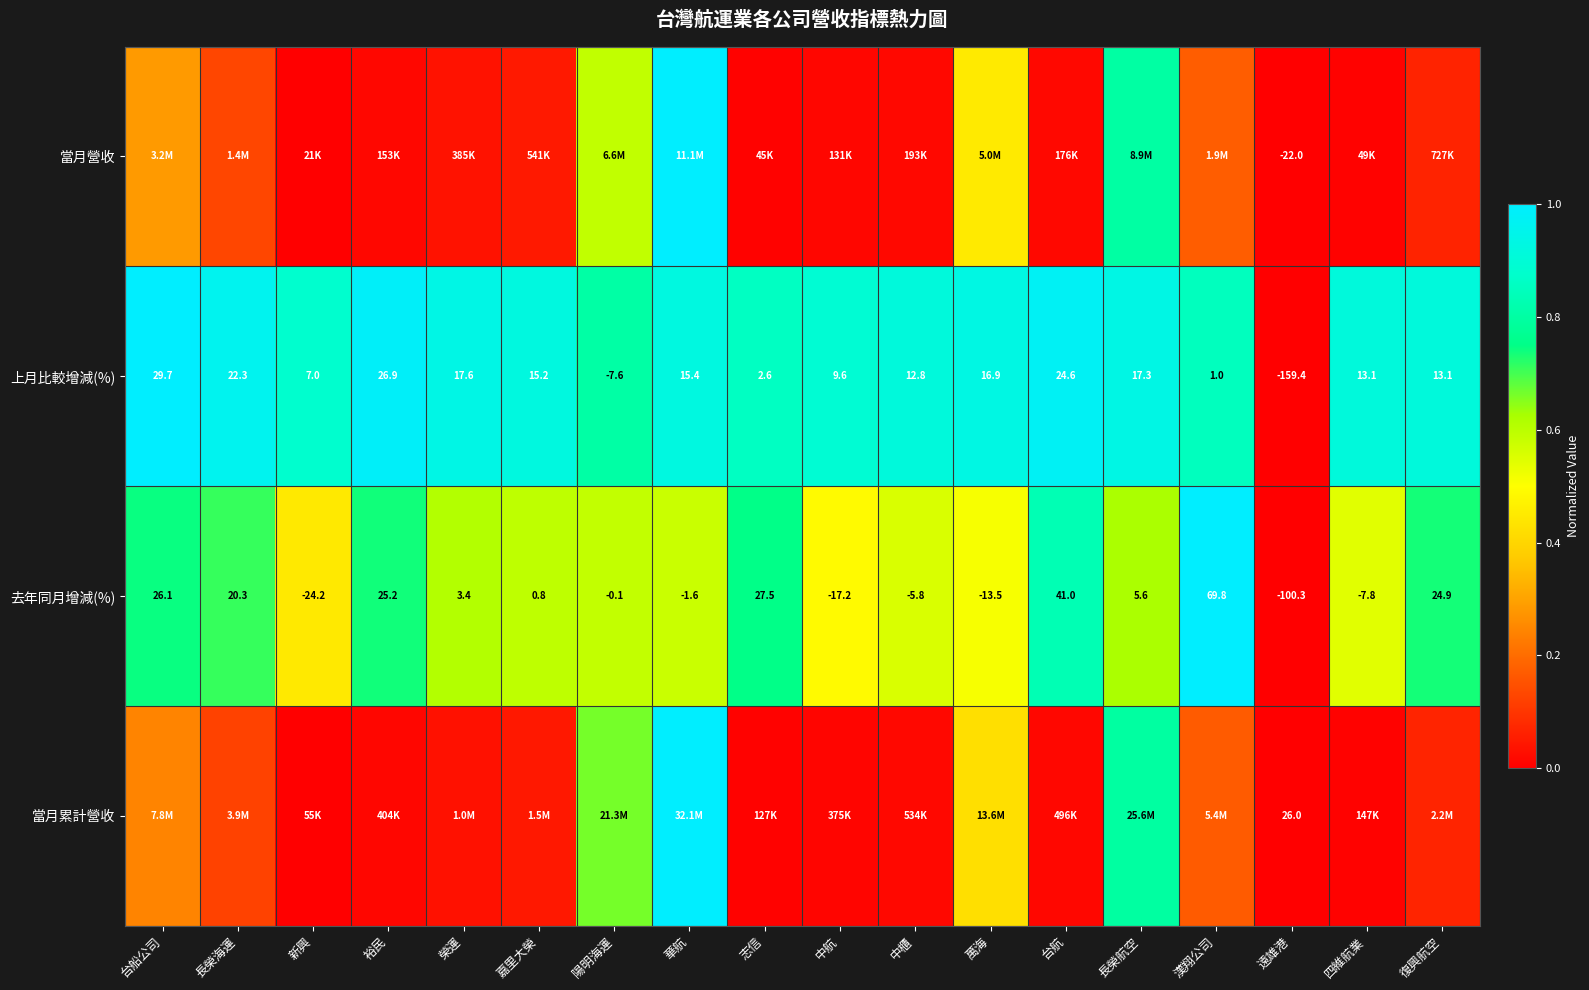

How many values in 去年同月增減(%) are below zero?

8